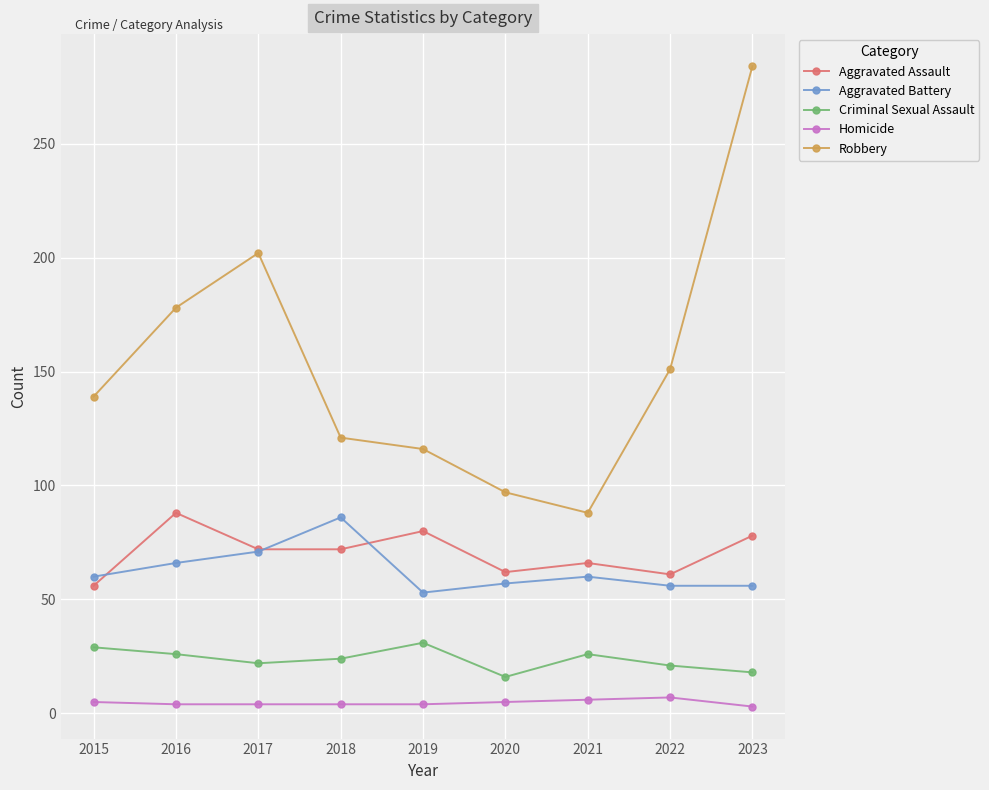

The Criminal Sexual Assault series shows 39 at 2018. True or false?

False